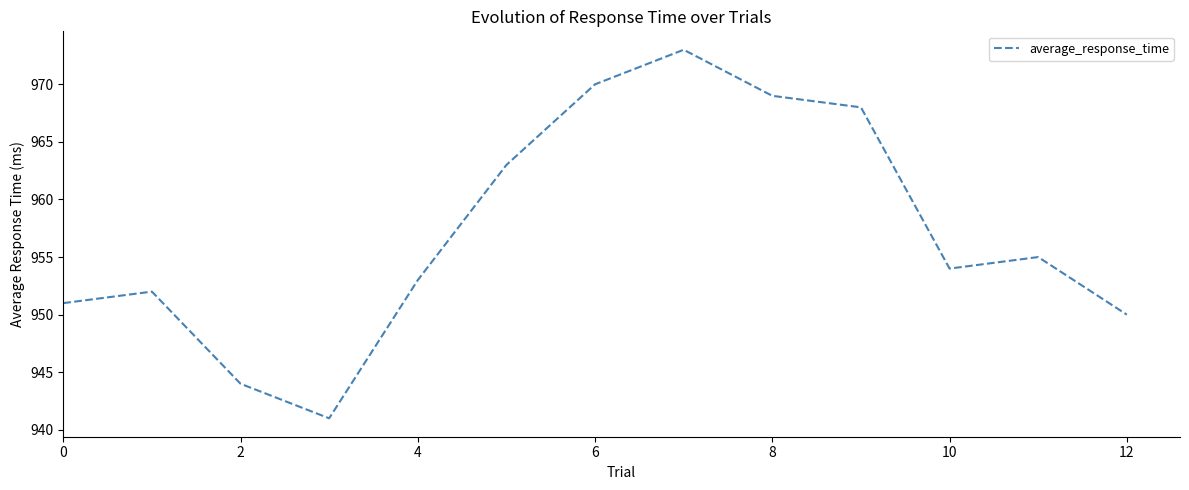

What is the minimum value shown in the chart?

941